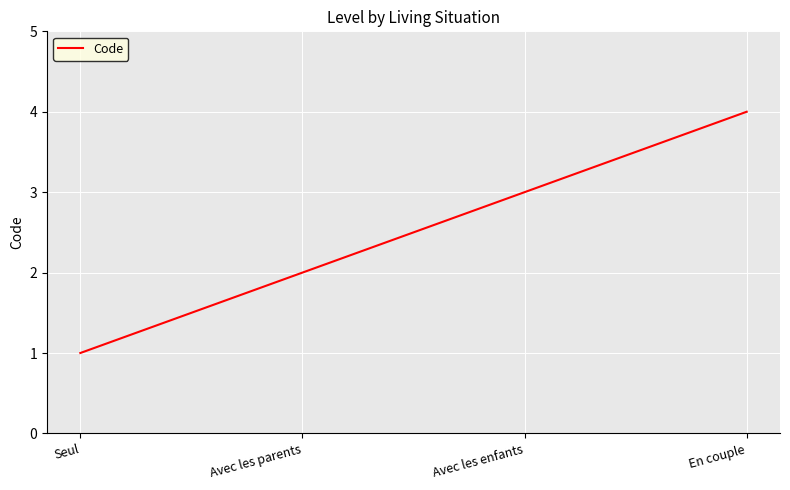

True or false: the data has more than 2 interior local peaks.

False